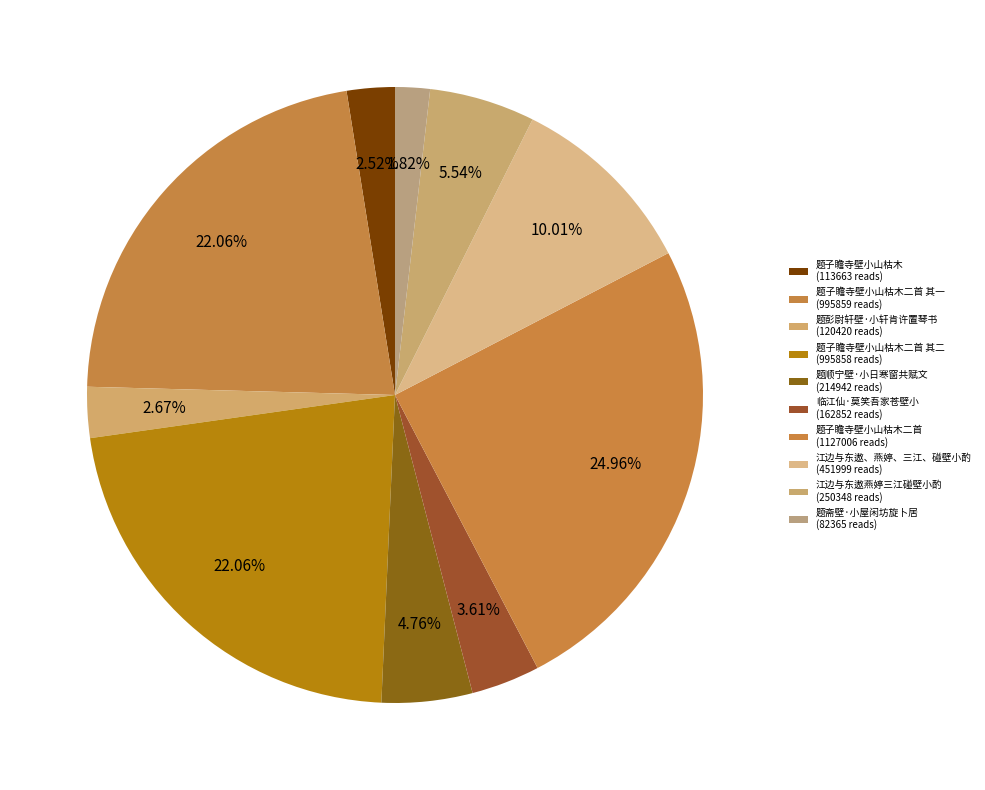

Rank the categories by value from highest to lowest.

题子瞻寺壁小山枯木二首, 题子瞻寺壁小山枯木二首 其一, 题子瞻寺壁小山枯木二首 其二, 江边与东遨、燕婷、三江、碰壁小酌, 江边与东遨燕婷三江碰壁小酌, 题顺宁壁·小日寒窗共赋文, 临江仙·莫笑吾家苍壁小, 题彭尉轩壁·小轩肯许置琴书, 题子瞻寺壁小山枯木, 题斋壁·小屋闲坊旋卜居